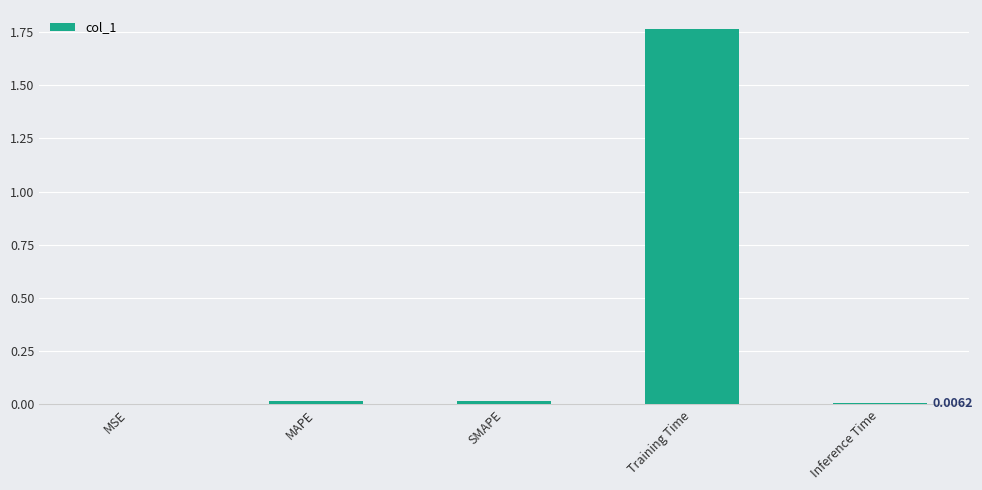

Are the bars horizontal?

No